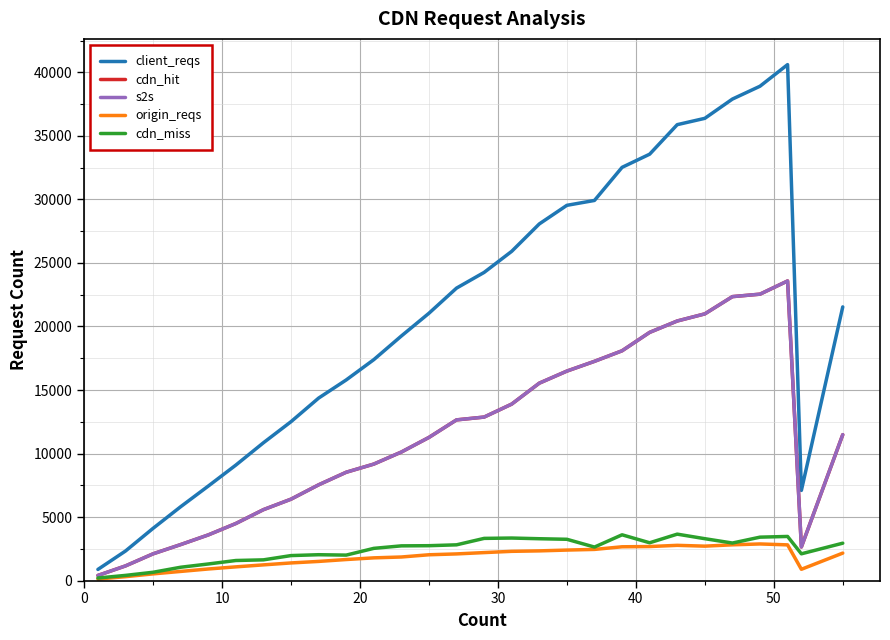

Which series has the widest spread of values?

client_reqs